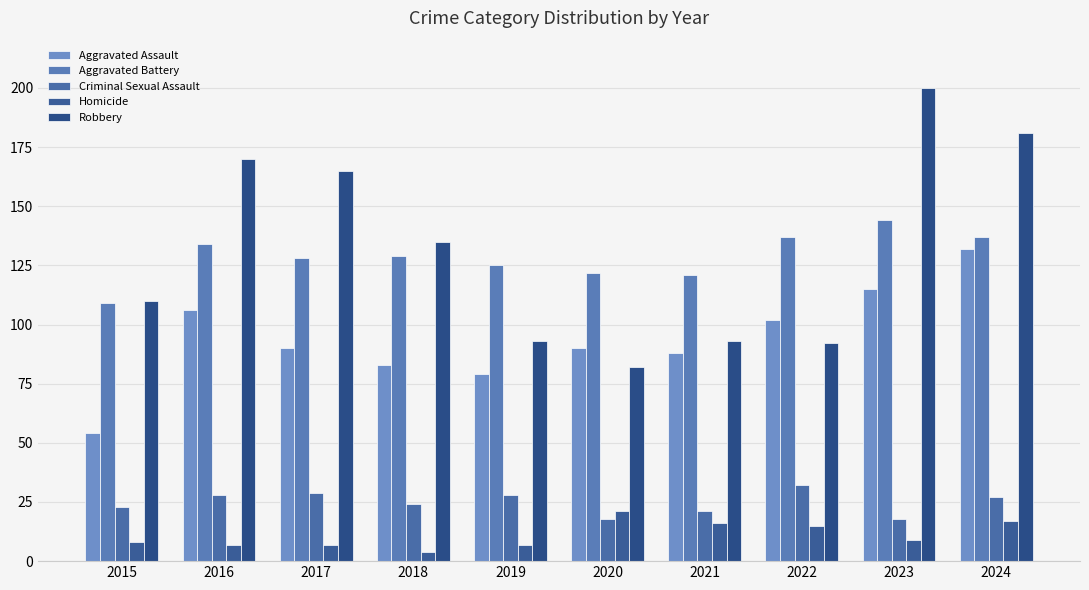

True or false: Aggravated Assault has a value of 165 at 2022.

False